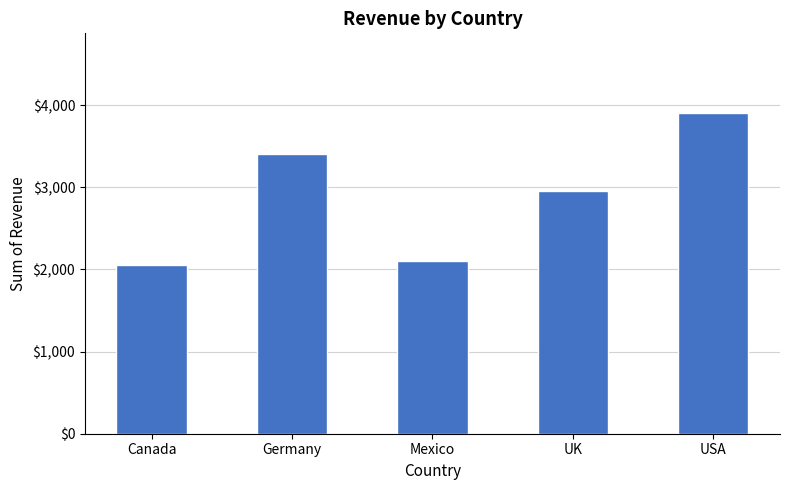

Which label corresponds to the smallest value in the chart?

Canada